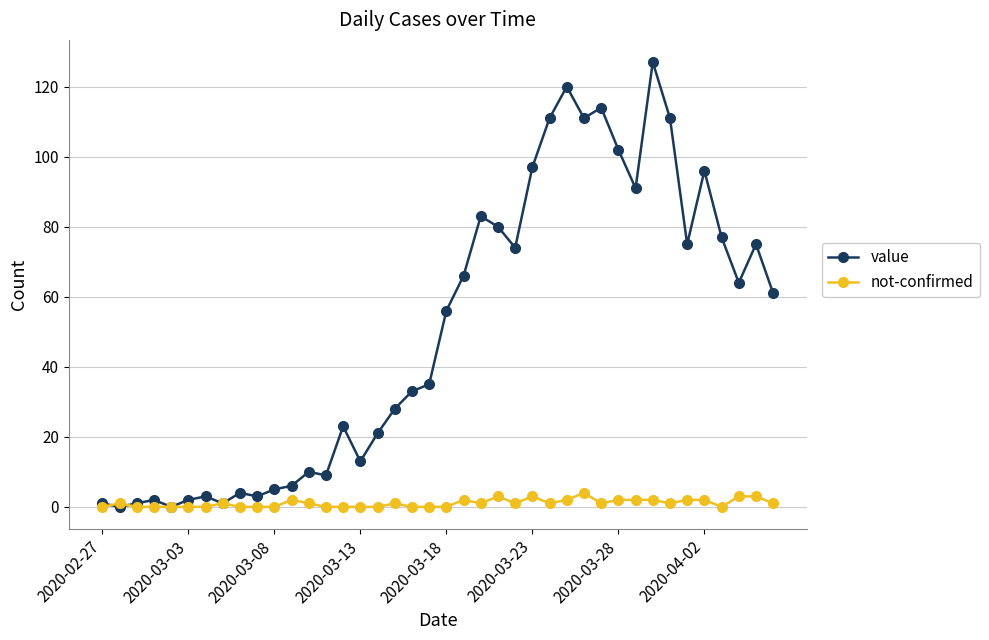

What is the difference between the second highest and minimum values in the not-confirmed series?

3